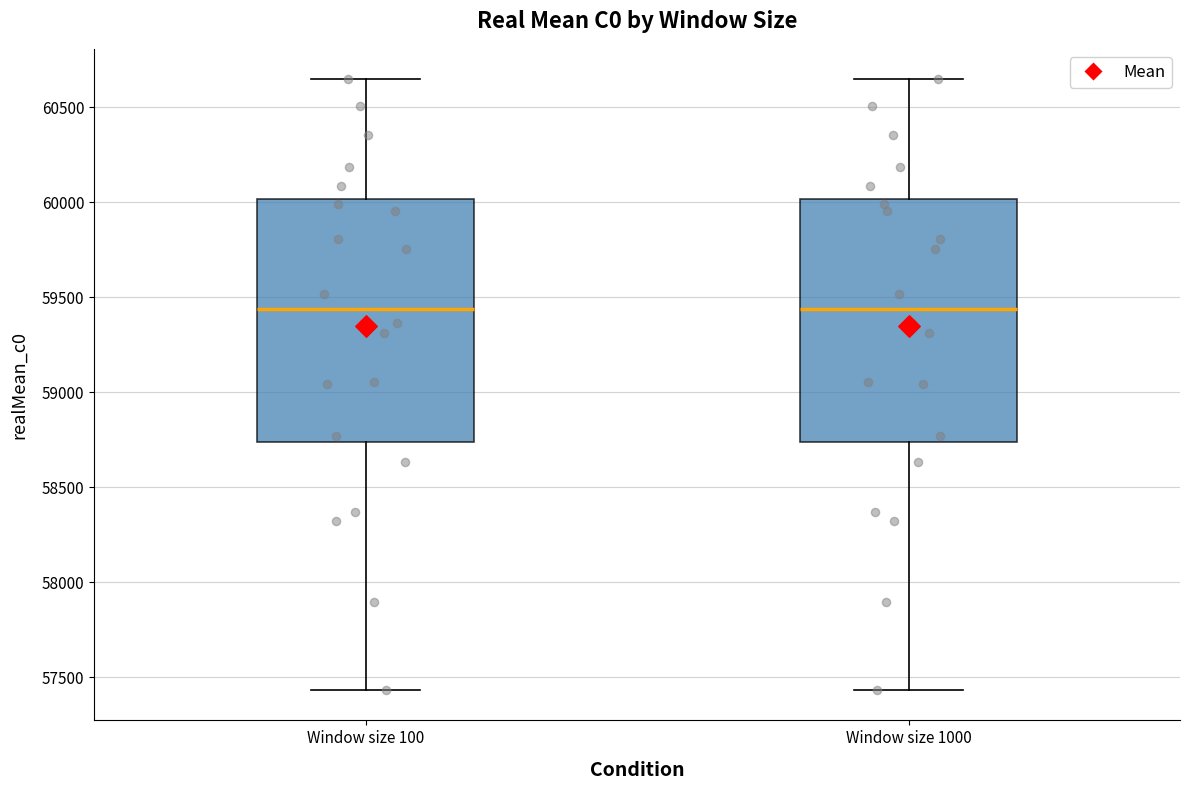

Reading left to right, read every box against the y-axis: the position of its median line, the range the box covers, and the ends of its whiskers. The values are not printed on the chart, so give them approximately, as read against the axis.

Window size 100: median 59450, box 58750 to 60000, whiskers 57450 to 60650
Window size 1000: median 59450, box 58750 to 60000, whiskers 57450 to 60650